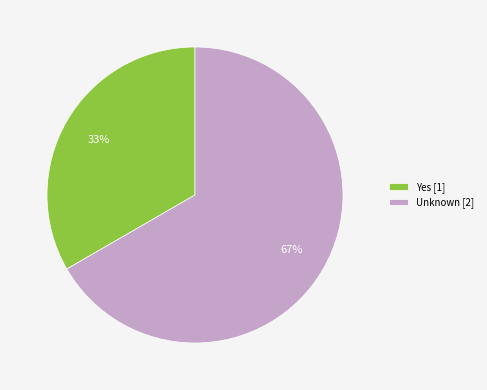

Count the number of slices in the pie.

2